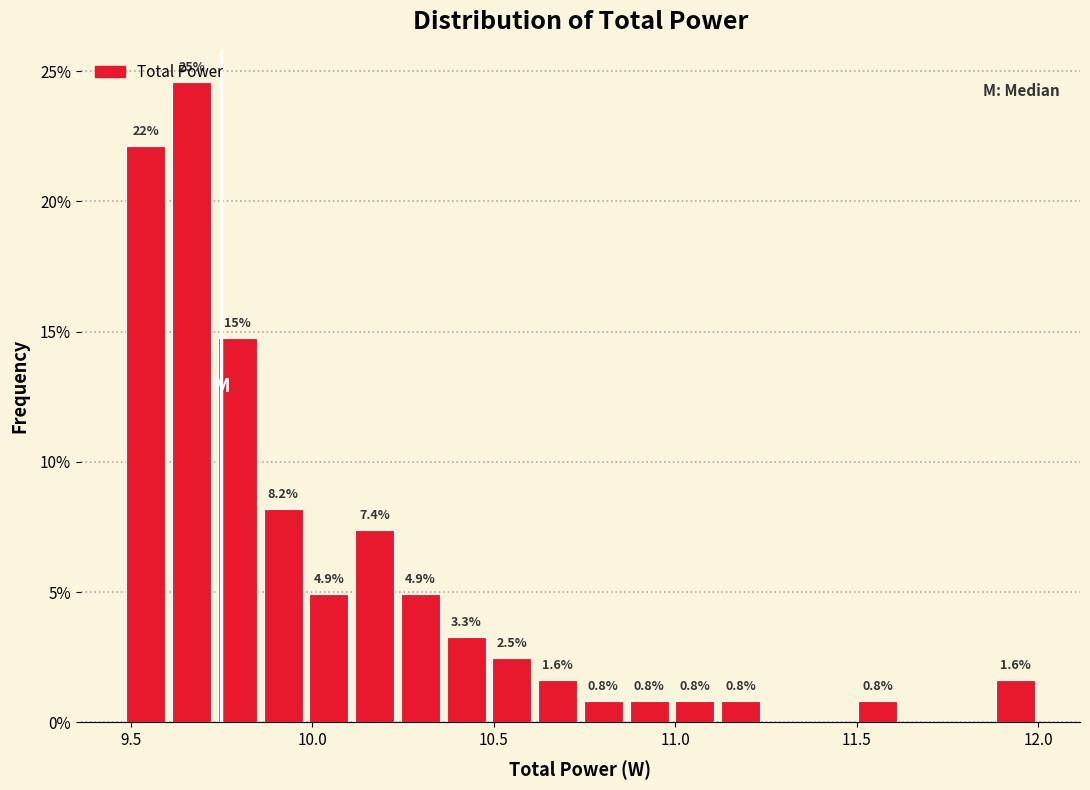

Around what value on the x-axis is the tallest bar? Give the approximate position of its centre, as read against the axis.

9.65